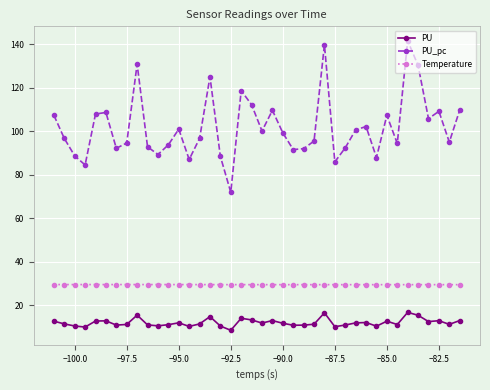

In PU_pc, how many points are lower than both neighbors (excluding endpoints)?

12